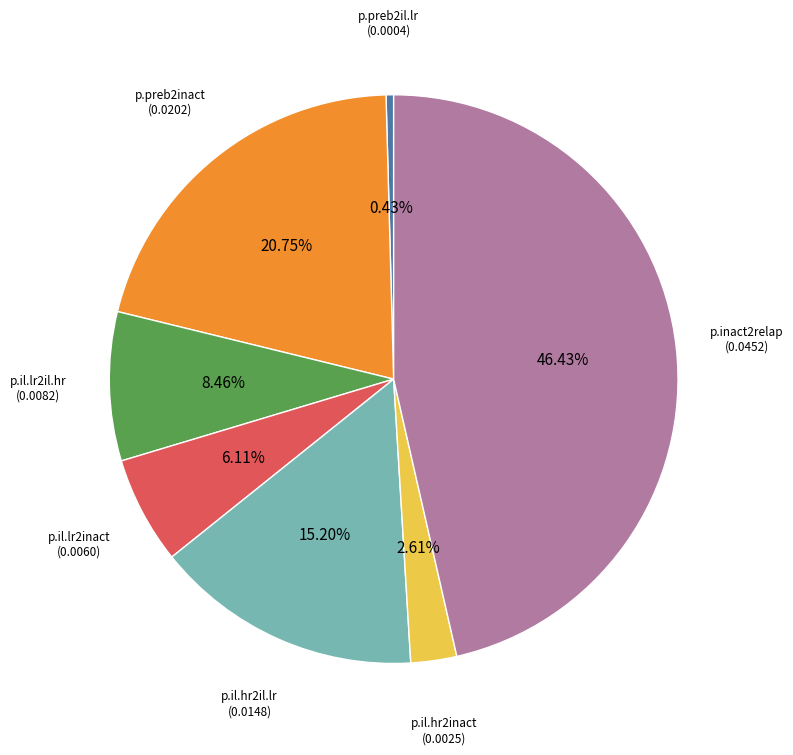

What is the largest slice in the pie chart?

p.inact2relap